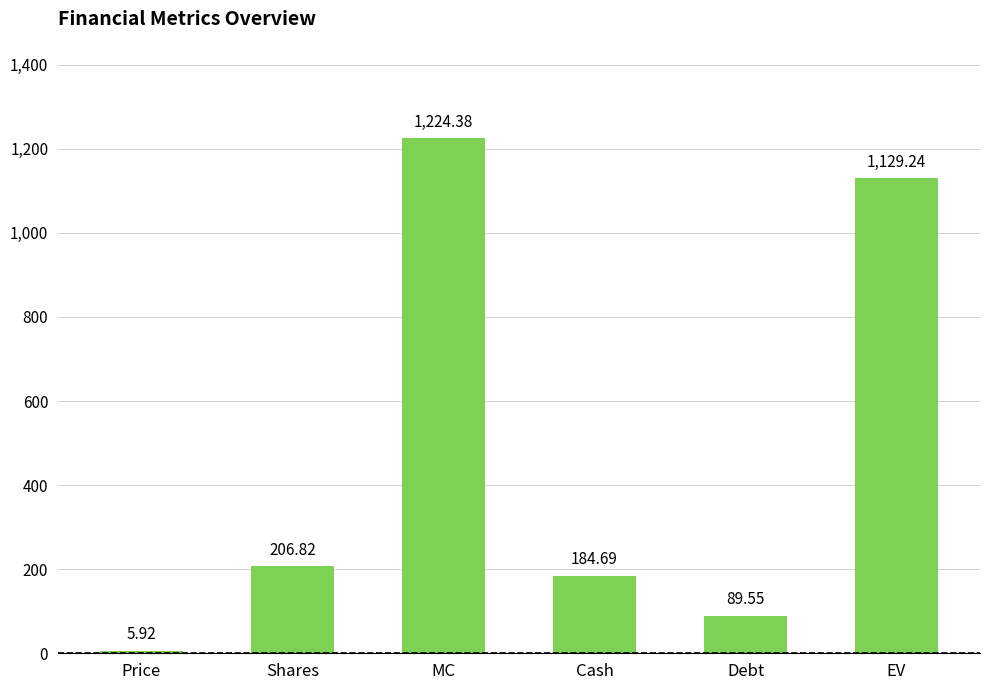

What is the difference between the maximum and minimum values?

1218.5